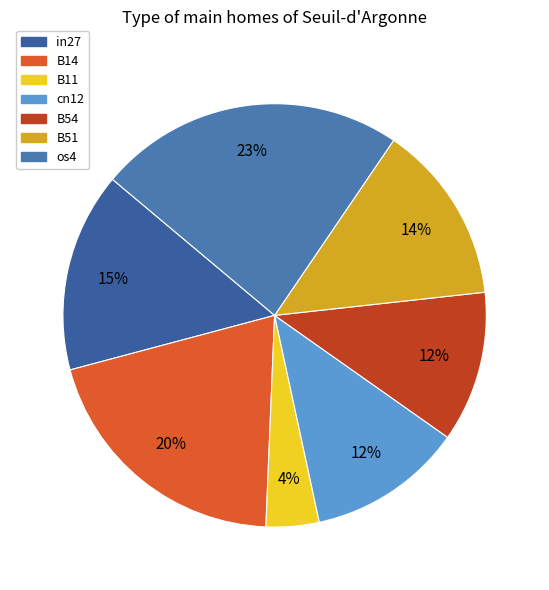

Is it true that B14 is 35% of the pie?

False